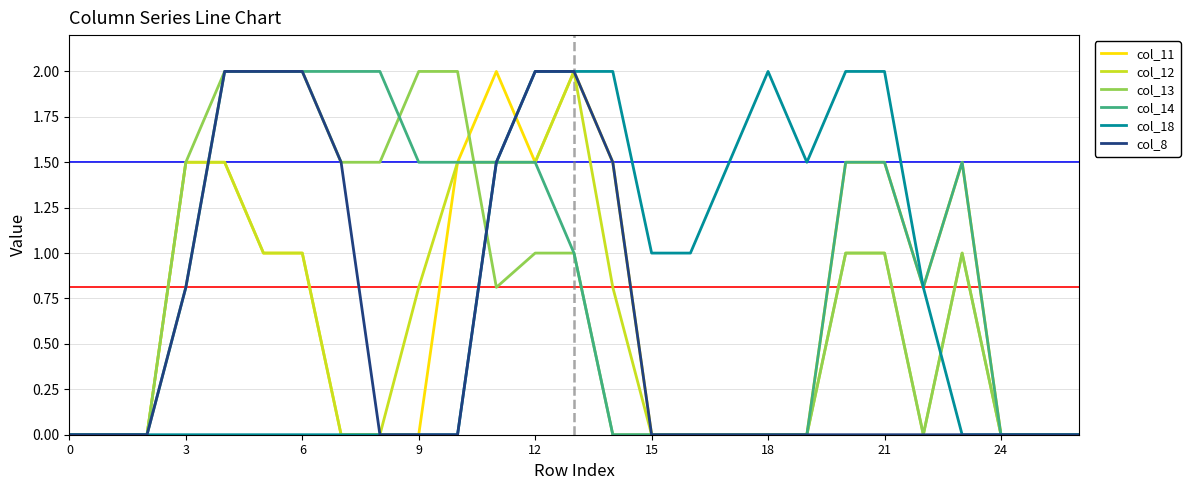

Reading left to right, what are all the values shown in this chart?

col_11: 0.0	0.0	0.0	1.5	1.5	1.0	1.0	0.0	0.0	0.0	1.5	2.0	1.5	2.0	1.5	0.0	0.0	0.0	0.0	0.0	1.5	1.5	0.8	1.5	0.0	0.0	0.0
col_12: 0.0	0.0	0.0	1.5	1.5	1.0	1.0	0.0	0.0	0.8	1.5	1.5	1.5	2.0	0.8	0.0	0.0	0.0	0.0	0.0	1.0	1.0	0.0	1.0	0.0	0.0	0.0
col_13: 0.0	0.0	0.0	1.5	2.0	2.0	2.0	1.5	1.5	2.0	2.0	0.8	1.0	1.0	0.0	0.0	0.0	0.0	0.0	0.0	1.0	1.0	0.0	1.0	0.0	0.0	0.0
col_14: 0.0	0.0	0.0	0.8	2.0	2.0	2.0	2.0	2.0	1.5	1.5	1.5	1.5	1.0	0.0	0.0	0.0	0.0	0.0	0.0	1.5	1.5	0.8	1.5	0.0	0.0	0.0
col_18: 0.0	0.0	0.0	0.0	0.0	0.0	0.0	0.0	0.0	0.0	0.0	1.5	2.0	2.0	2.0	1.0	1.0	1.5	2.0	1.5	2.0	2.0	0.8	0.0	0.0	0.0	0.0
col_8: 0.0	0.0	0.0	0.8	2.0	2.0	2.0	1.5	0.0	0.0	0.0	1.5	2.0	2.0	1.5	0.0	0.0	0.0	0.0	0.0	0.0	0.0	0.0	0.0	0.0	0.0	0.0